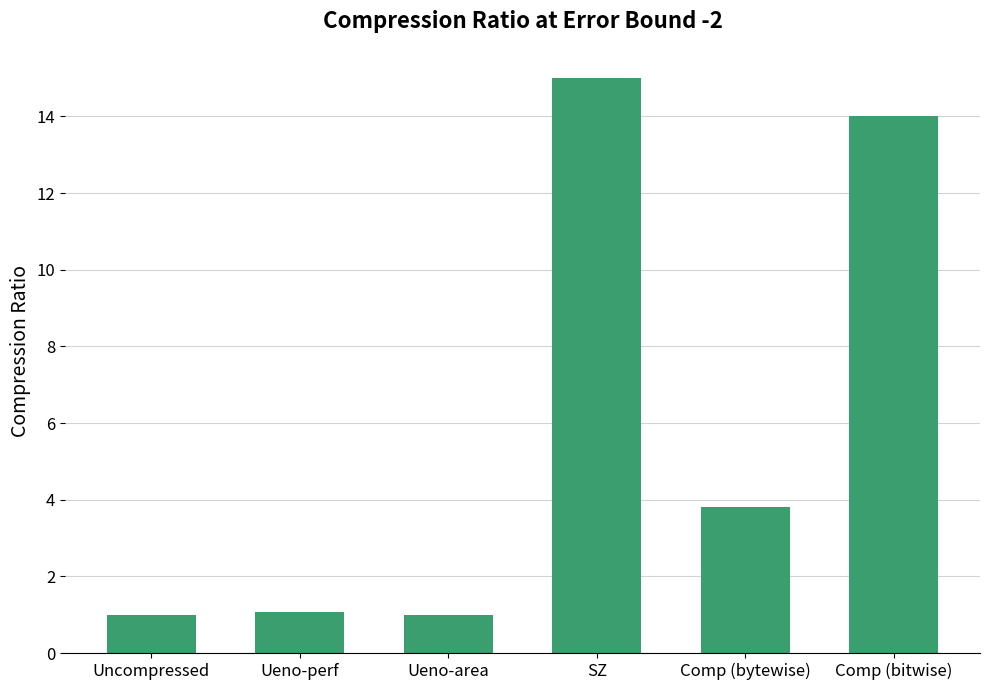

What is the label of the 5th bar from the right?

Ueno-perf